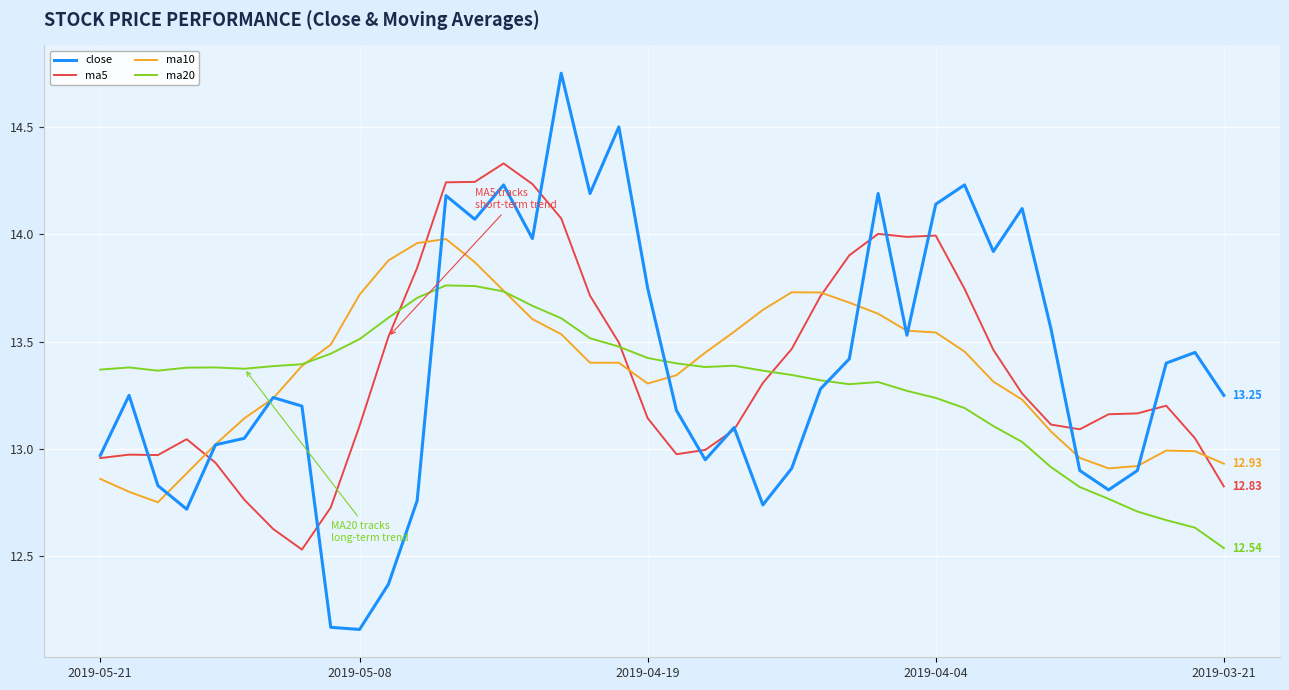

True or false: close and ma20 cross at least once.

True